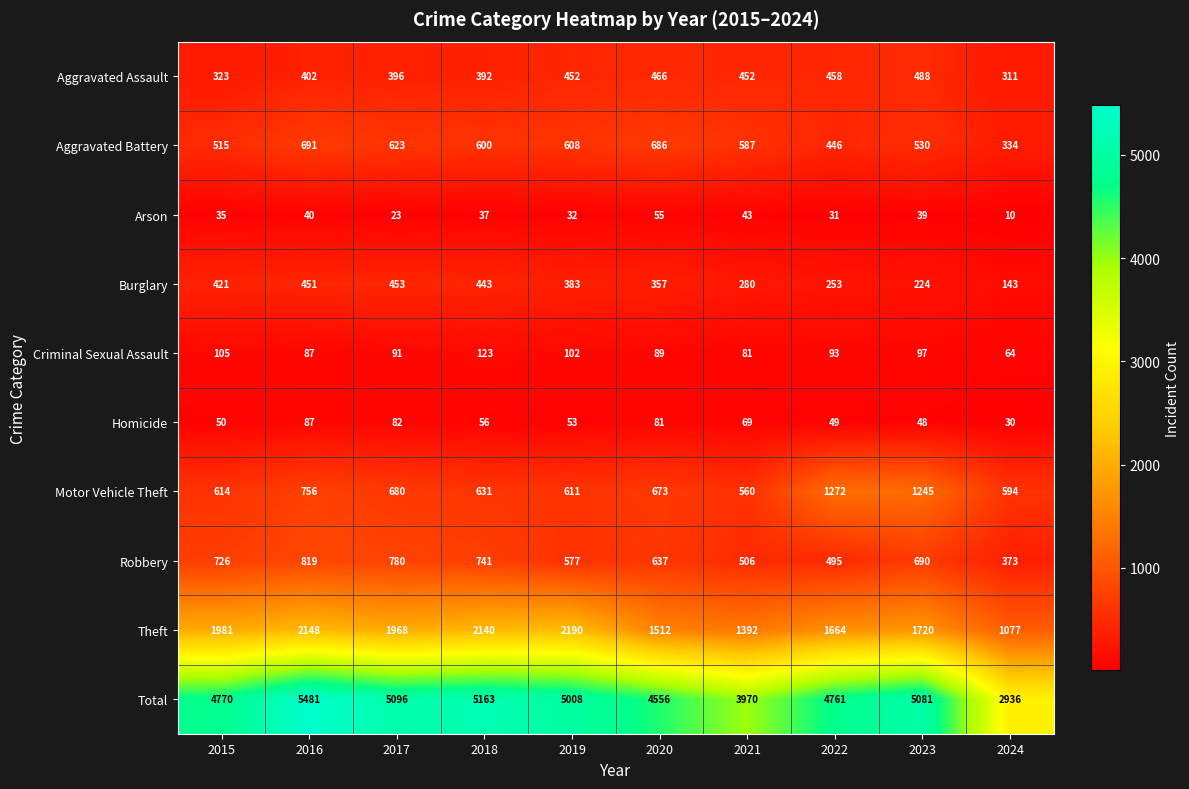

What is the sum of all Homicide values?

605